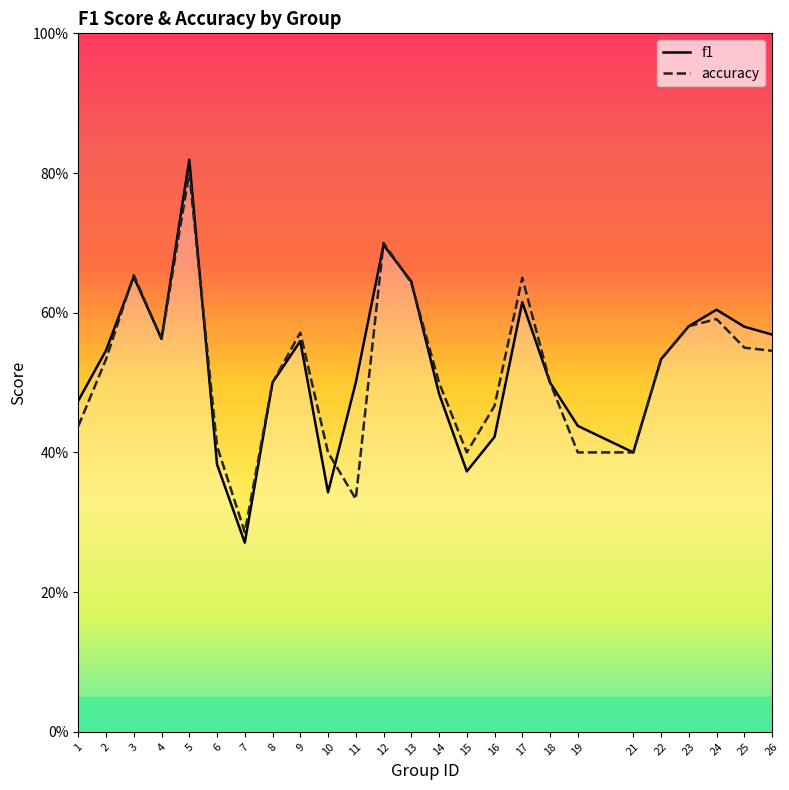

Which category has the highest value in the f1 series?

5